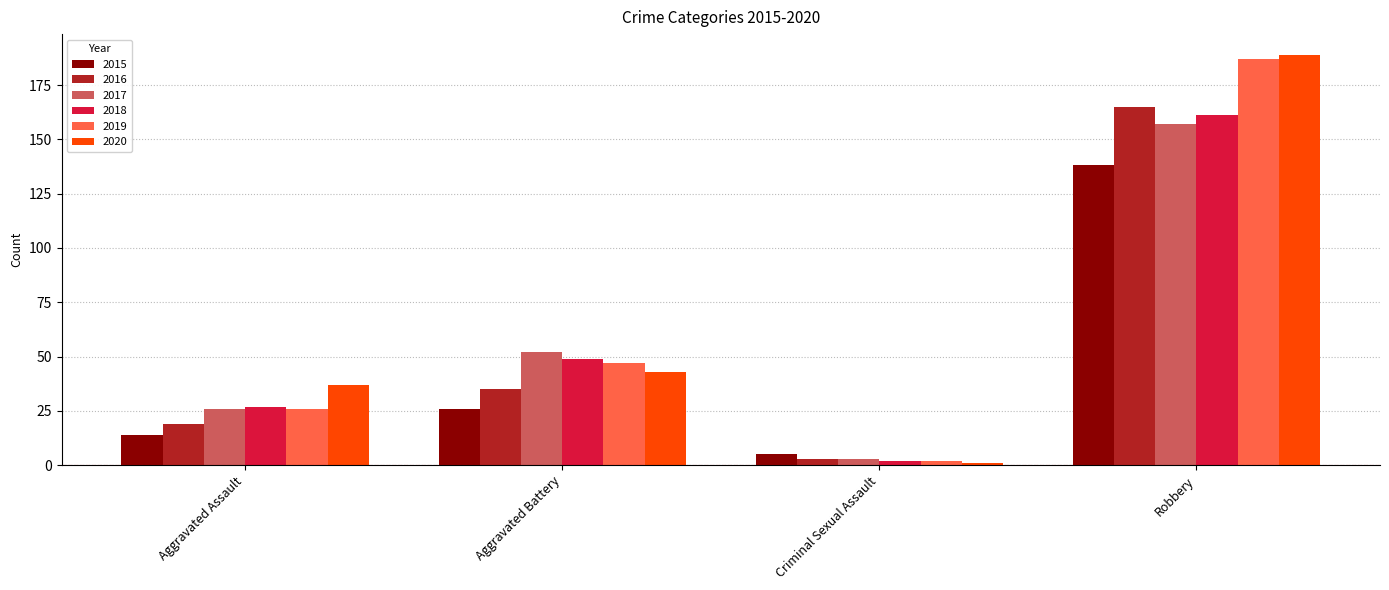

What is the label of the 2nd bar from the left?

Aggravated Battery